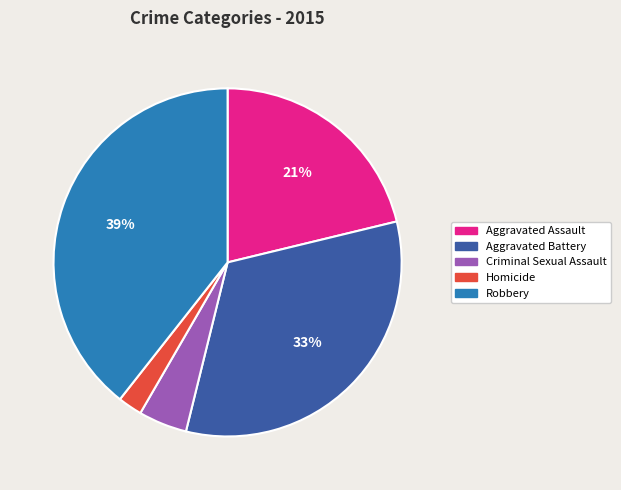

What is the largest slice in the pie chart?

Robbery